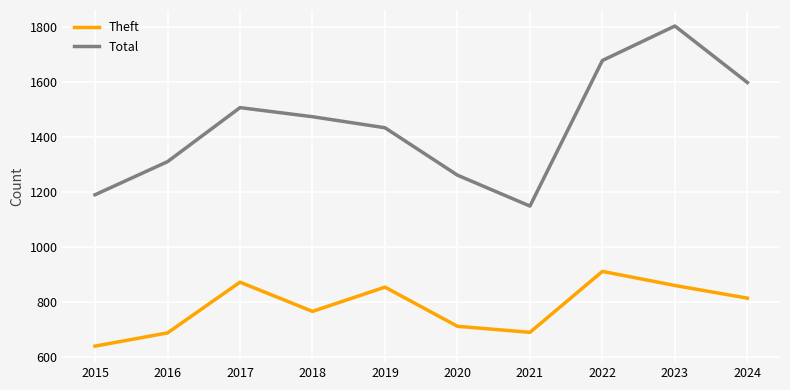

True or false: Total and Theft intersect in this chart.

False